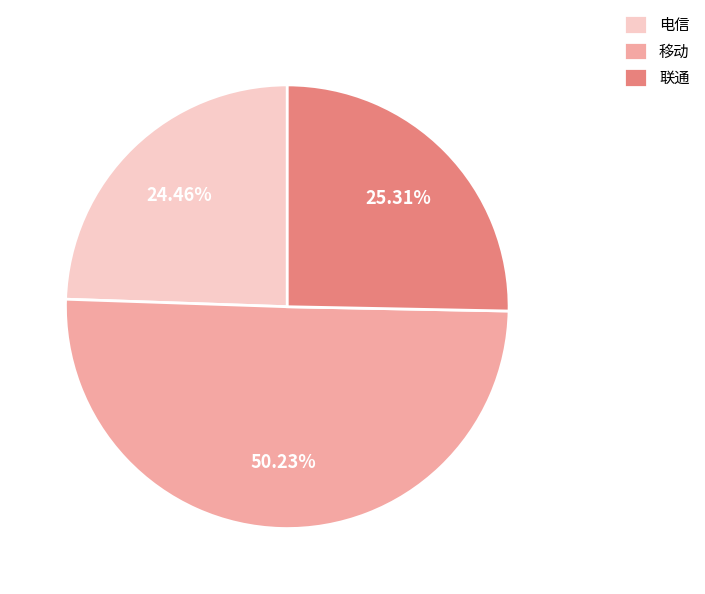

What is the majority slice?

移动